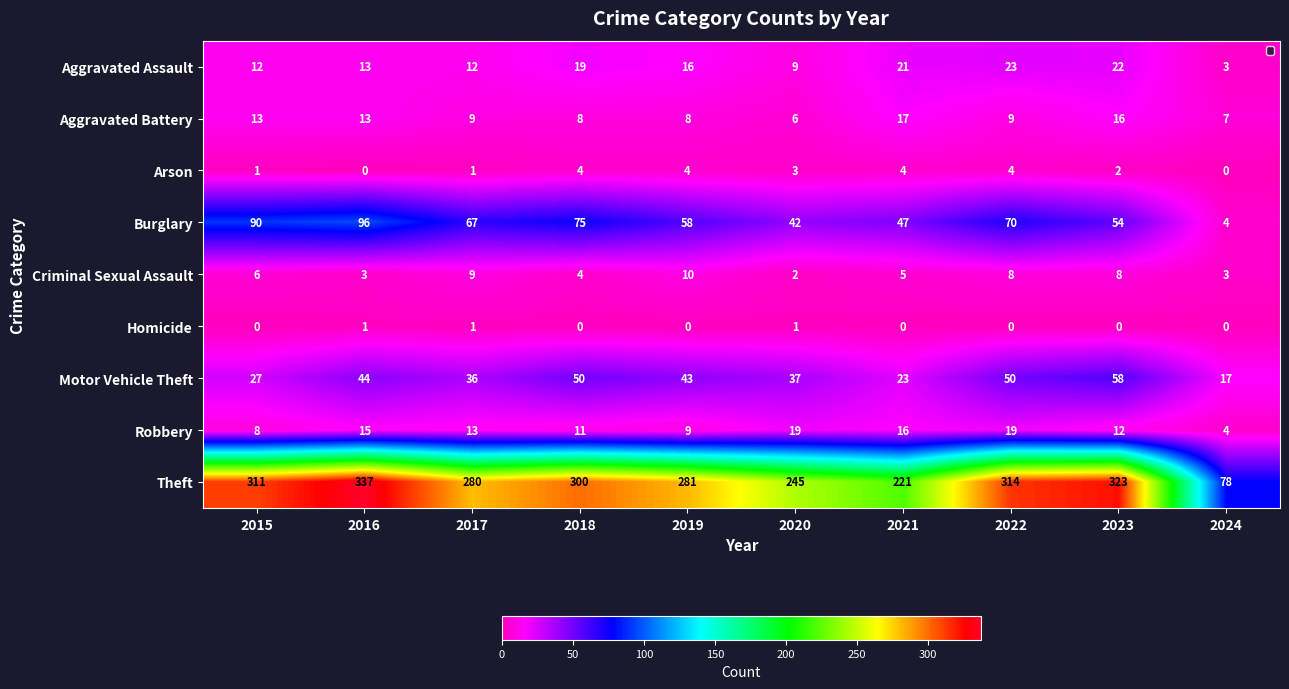

What is the difference between the maximum and minimum values in the Aggravated Assault series?

20